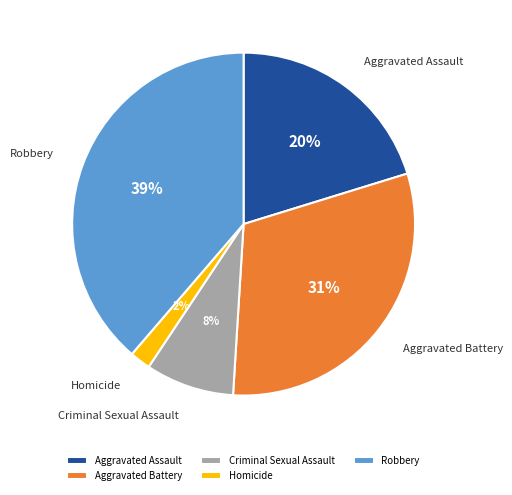

To the nearest percent, what is the average slice percentage?

20%